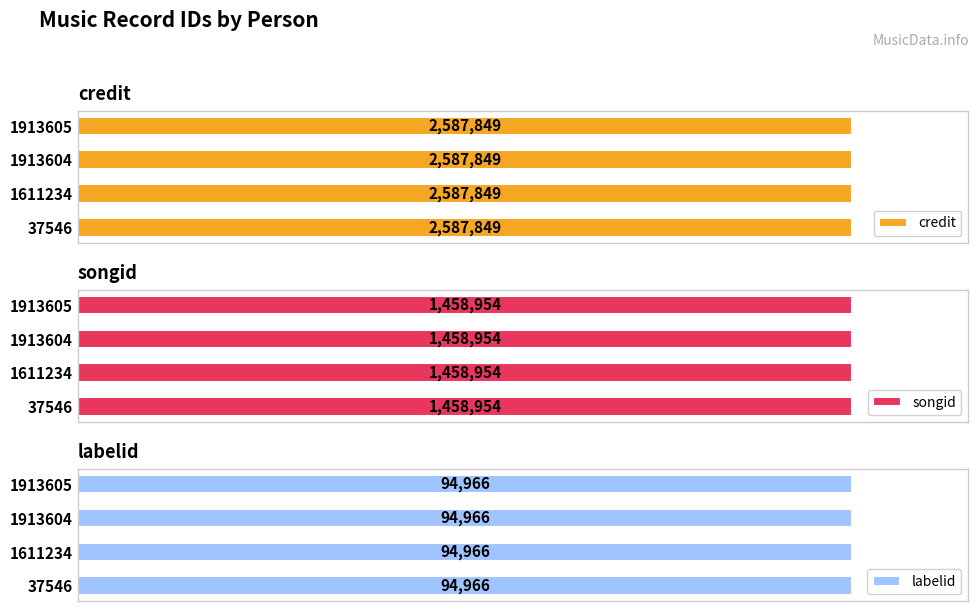

What are all the series names shown in the legend?

credit, songid, labelid